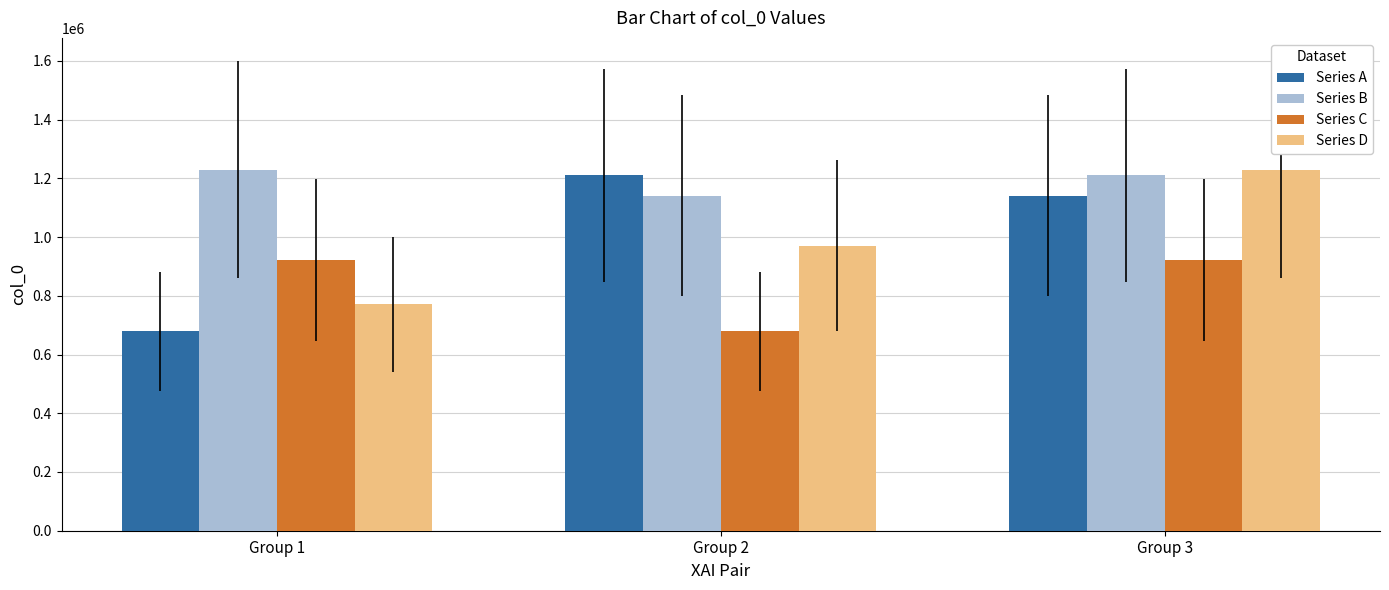

What is the average value of the Series C series?

840059